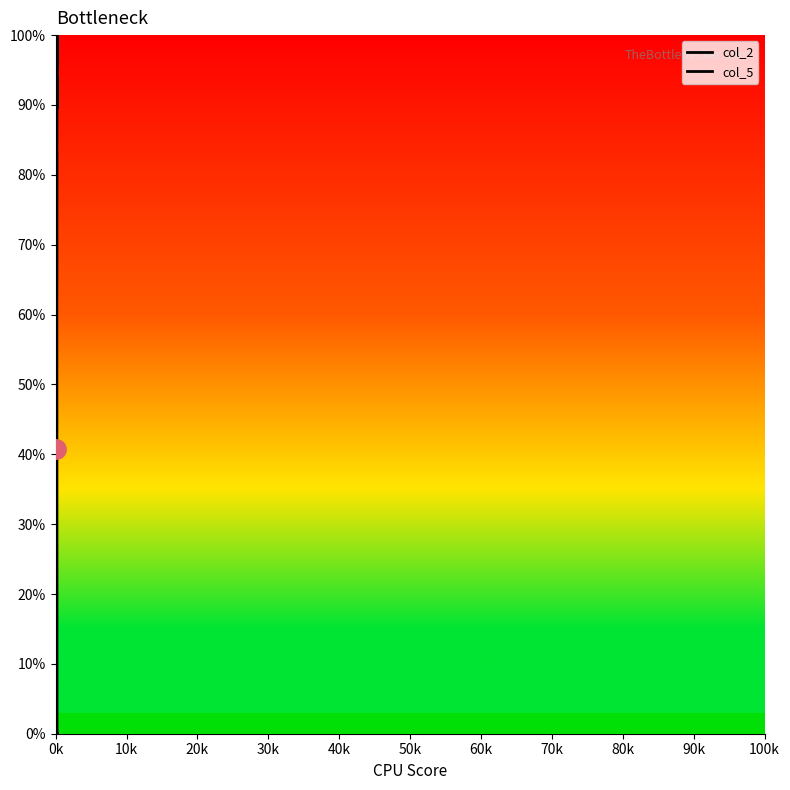

How many series are shown in this chart?

2